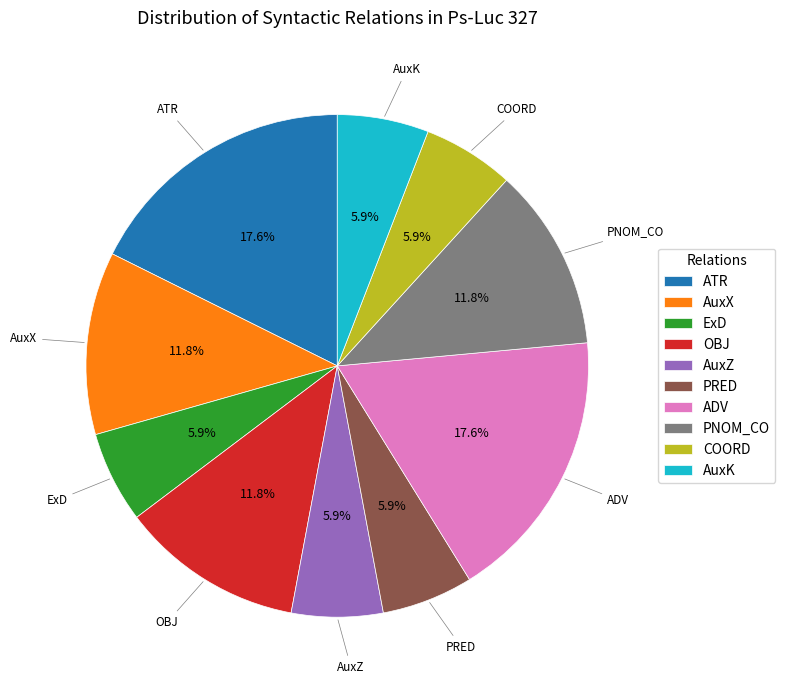

Do PRED and OBJ together represent more than half of the pie?

No